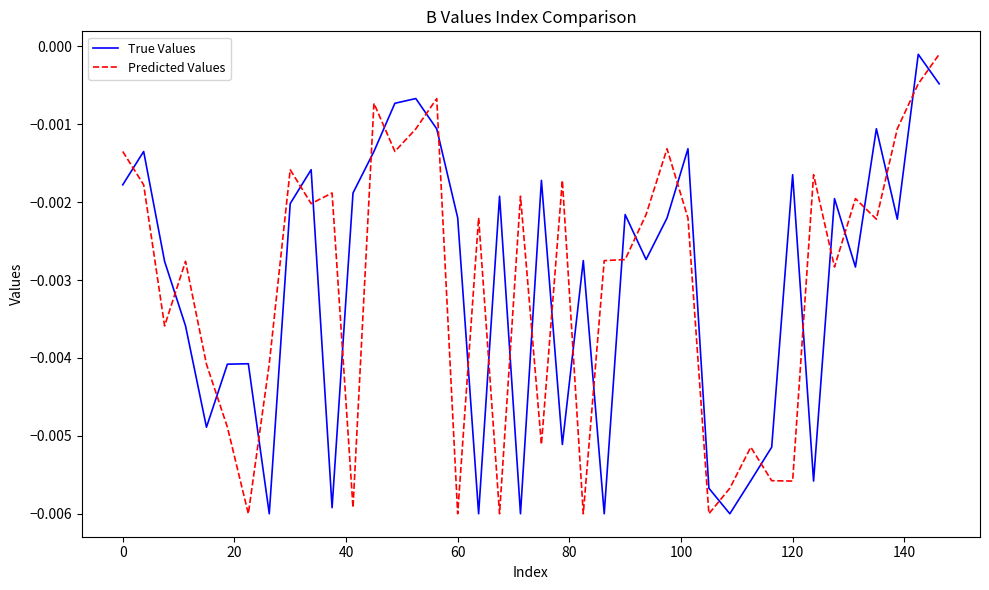

How many times do Predicted Values and True Values cross each other?

30